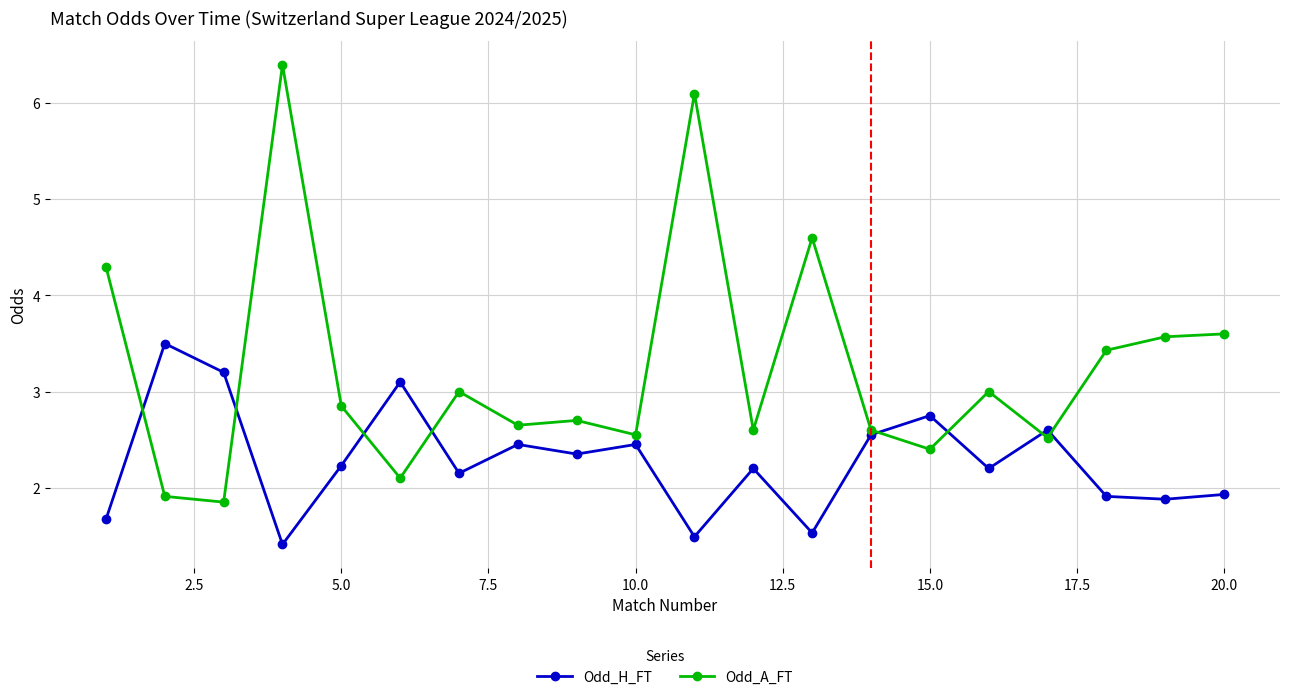

Which series has the largest range (max minus min)?

Odd_A_FT